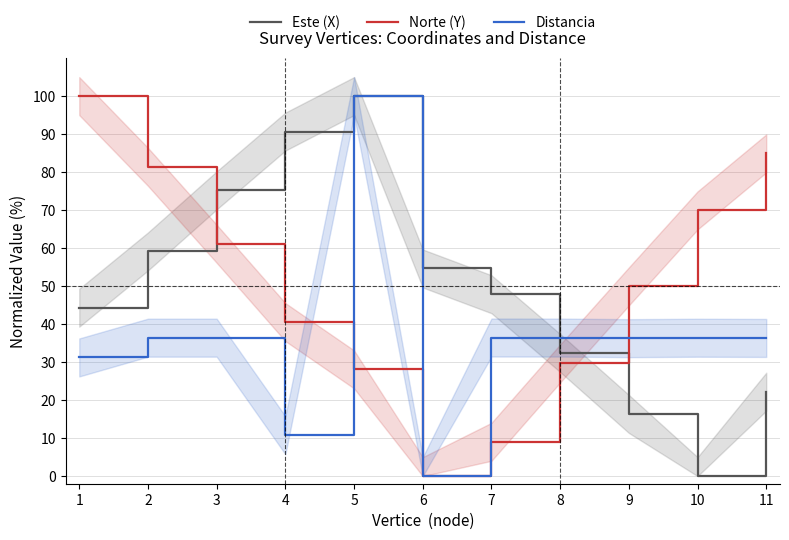

What is the value of the Distancia point at the 8th from the left?

36.5